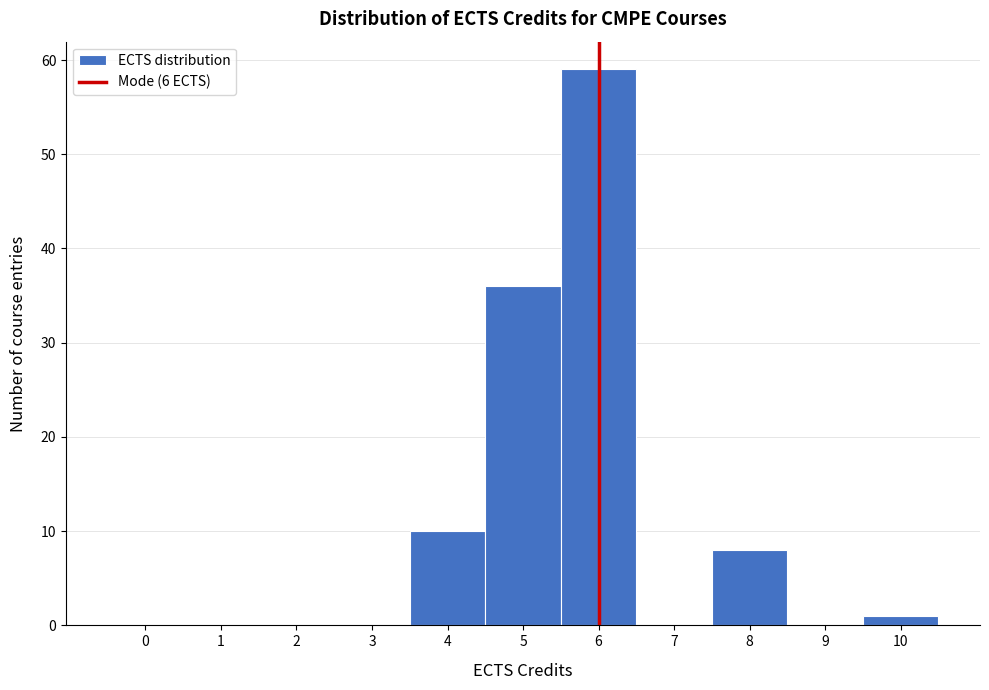

Over which range of the x-axis is the bar tallest?

5.5 to 6.5